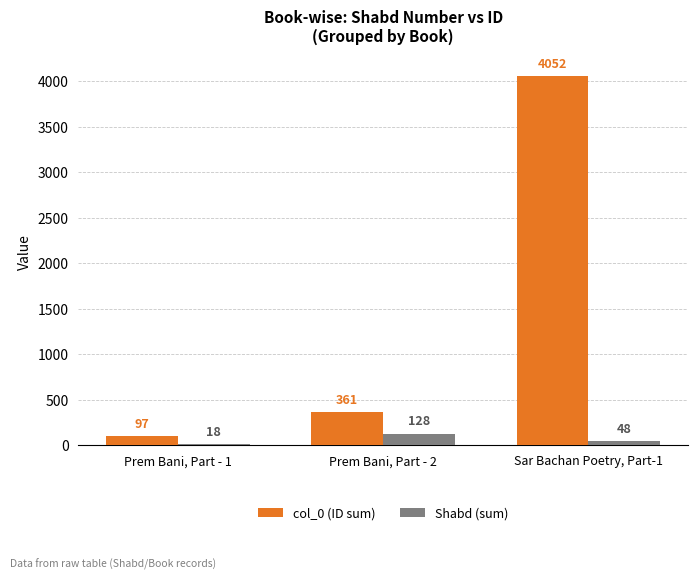

At Prem Bani, Part - 1, list the series in order from smallest to largest.

Shabd (sum), col_0 (ID sum)